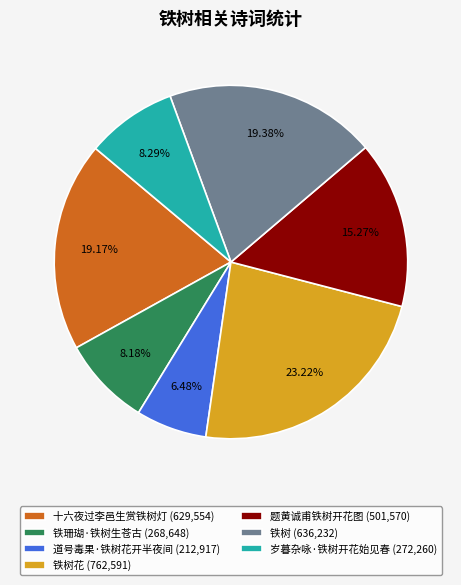

Do 铁树花 (762,591) and 十六夜过李邑生赏铁树灯 (629,554) together represent more than half of the pie?

No